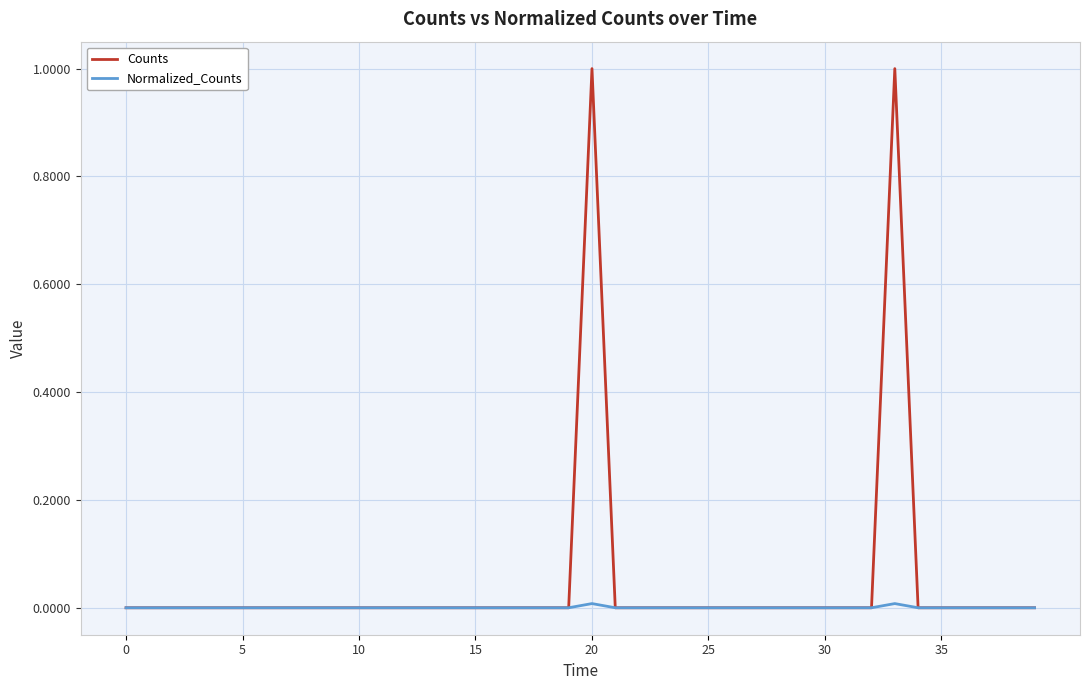

Rank the series by their average value, from lowest to highest.

Normalized_Counts, Counts